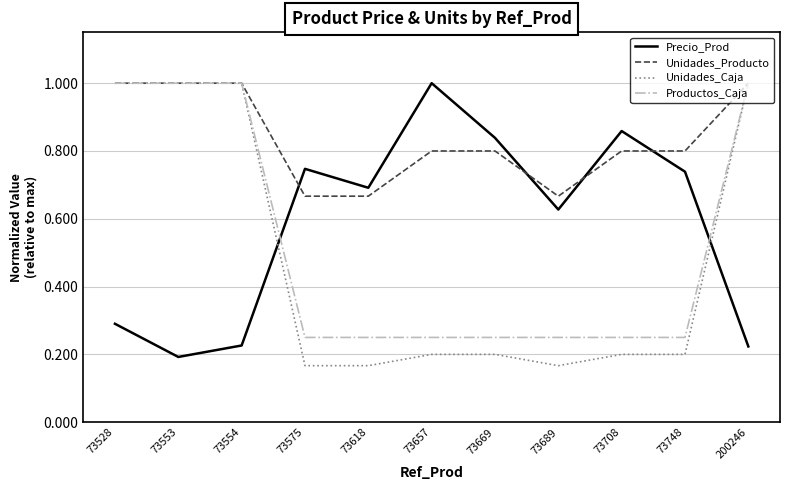

What is the sum of the Unidades_Producto values at 73669 and 73708?

1.6